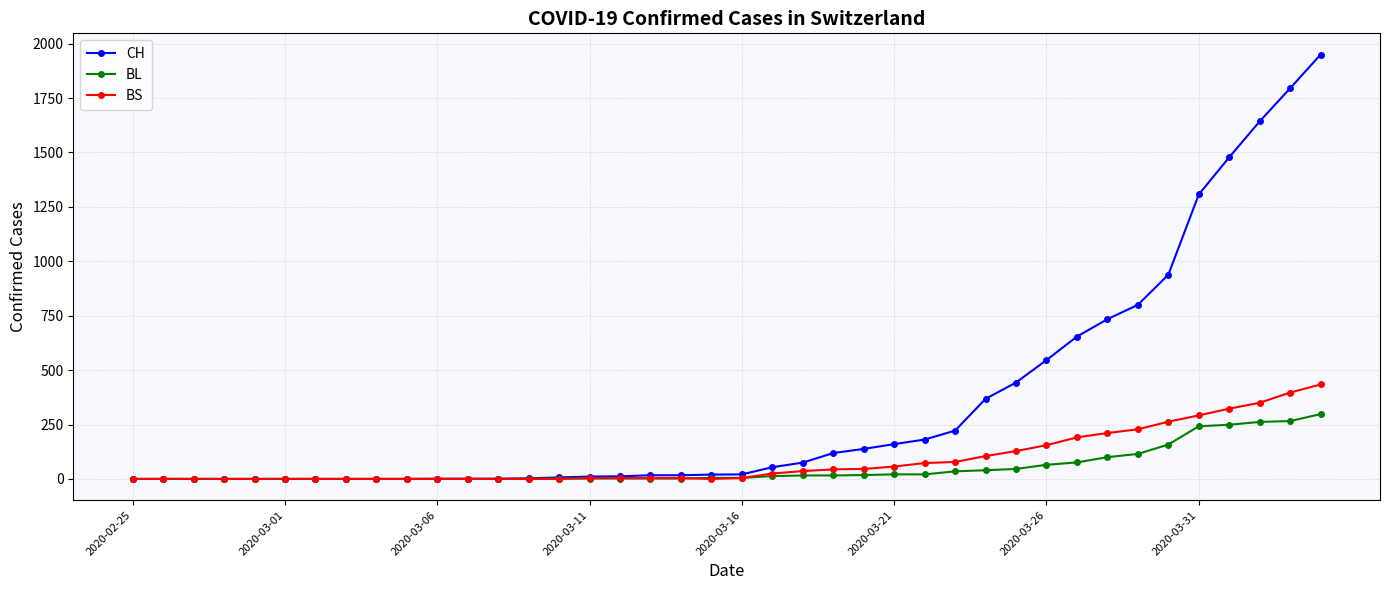

List the series in order of their peak value, lowest first.

BL, BS, CH